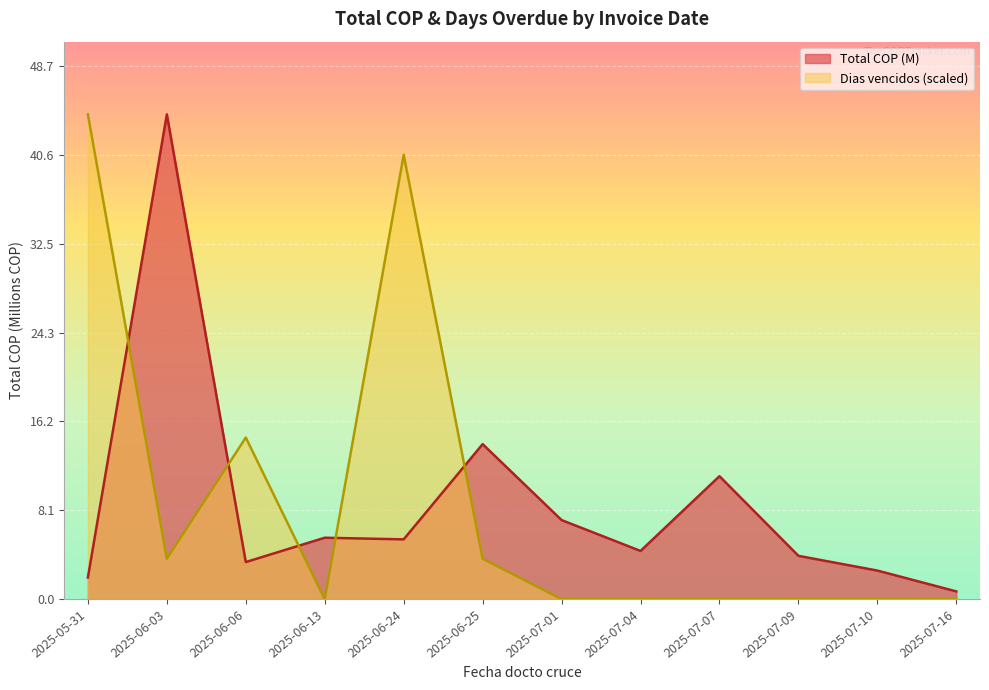

Reading left to right, transcribe all the data shown in this chart.

Total COP (M): 2025-05-31=2.0	2025-06-03=44.3	2025-06-06=3.4	2025-06-13=5.6	2025-06-24=5.5	2025-06-25=14.2	2025-07-01=7.2	2025-07-04=4.4	2025-07-07=11.2	2025-07-09=4.0	2025-07-10=2.6	2025-07-16=0.7
Dias vencidos: 2025-05-31=44.3	2025-06-03=3.7	2025-06-06=14.8	2025-06-13=0.0	2025-06-24=40.6	2025-06-25=3.7	2025-07-01=0.0	2025-07-04=0.0	2025-07-07=0.0	2025-07-09=0.0	2025-07-10=0.0	2025-07-16=0.0